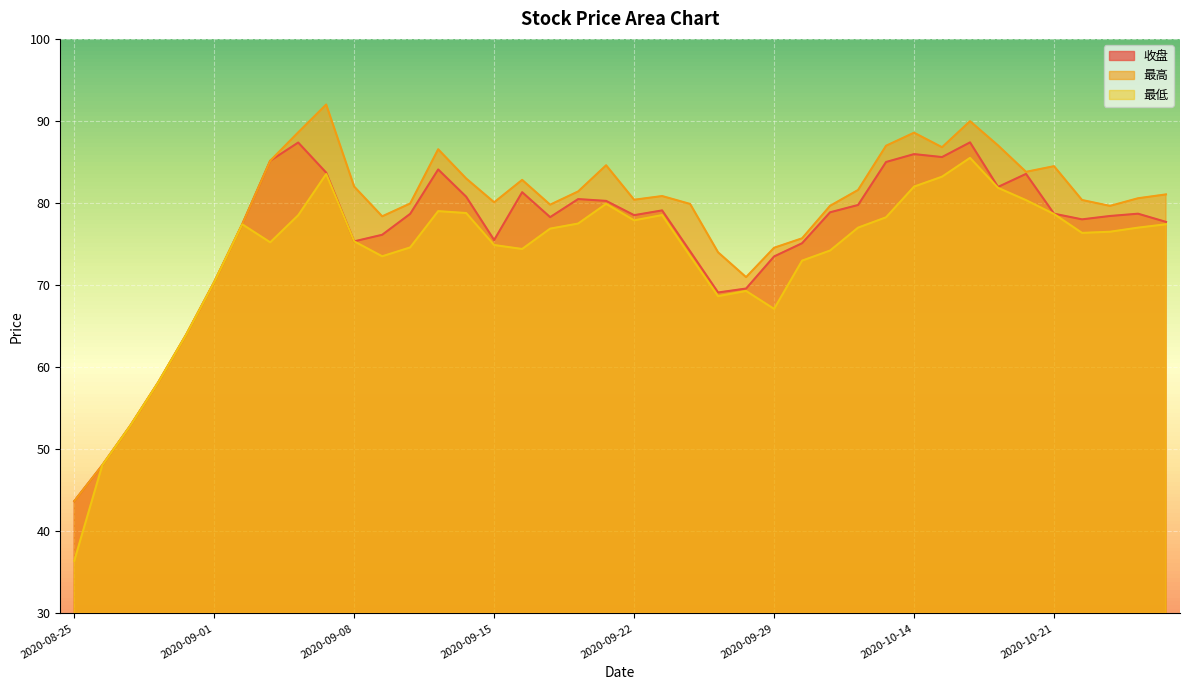

List the series in order of their peak value, highest first.

最高, 收盘, 最低